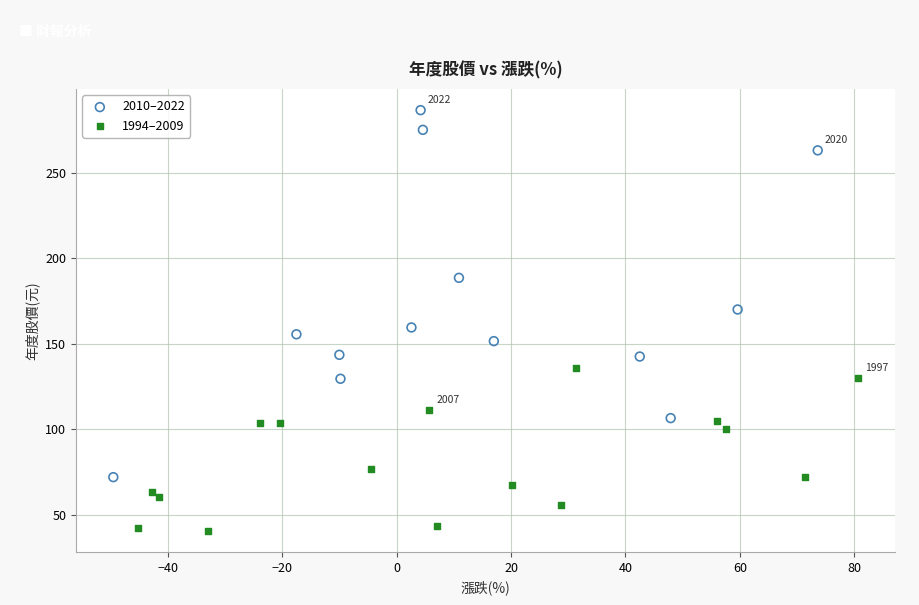

Which series reaches the minimum Y coordinate?

1994–2009